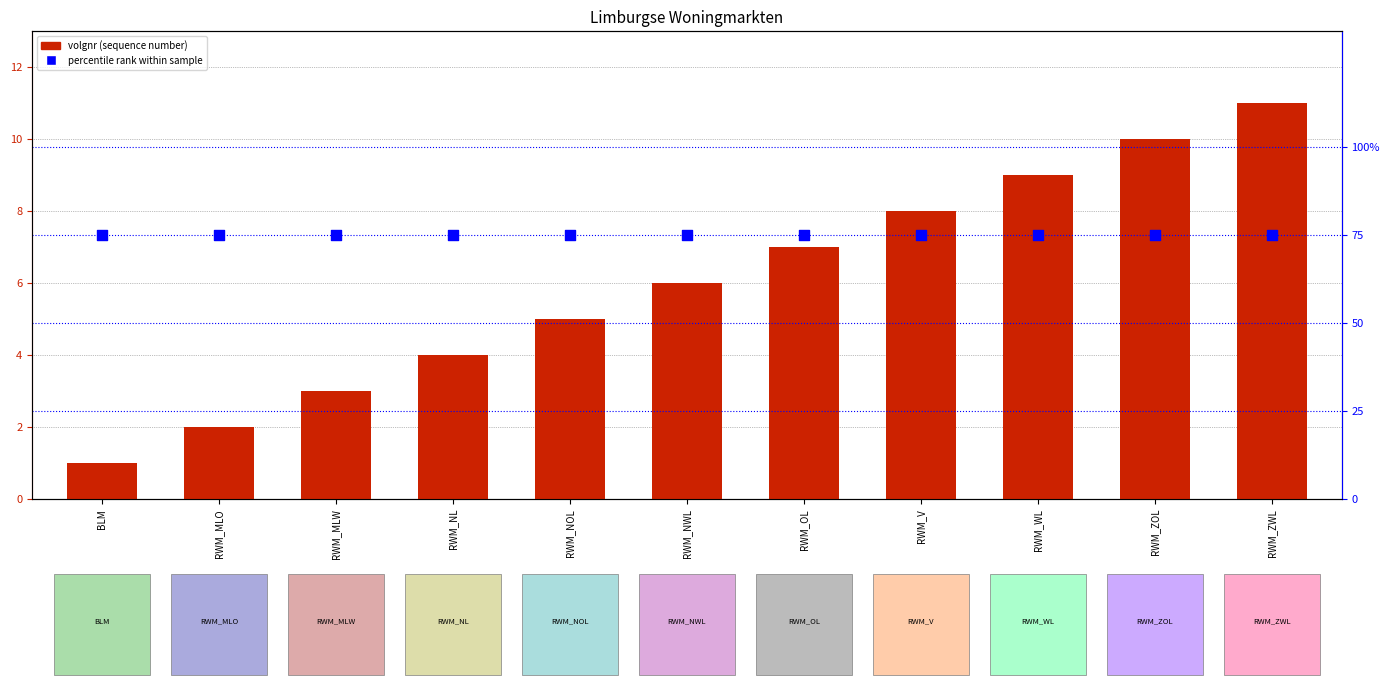

Which series reaches the maximum Y coordinate?

percentile rank within sample